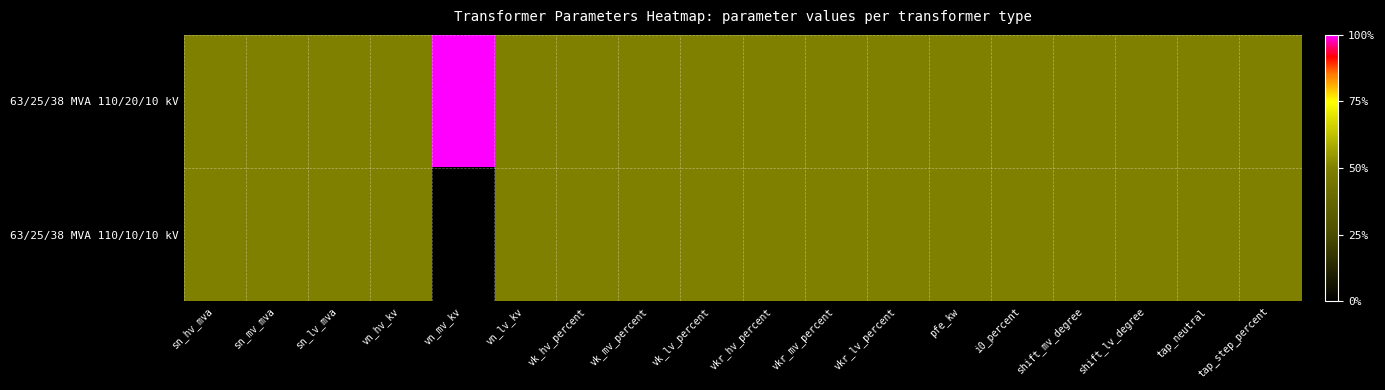

At how many categories does at least one series exceed 0?

18